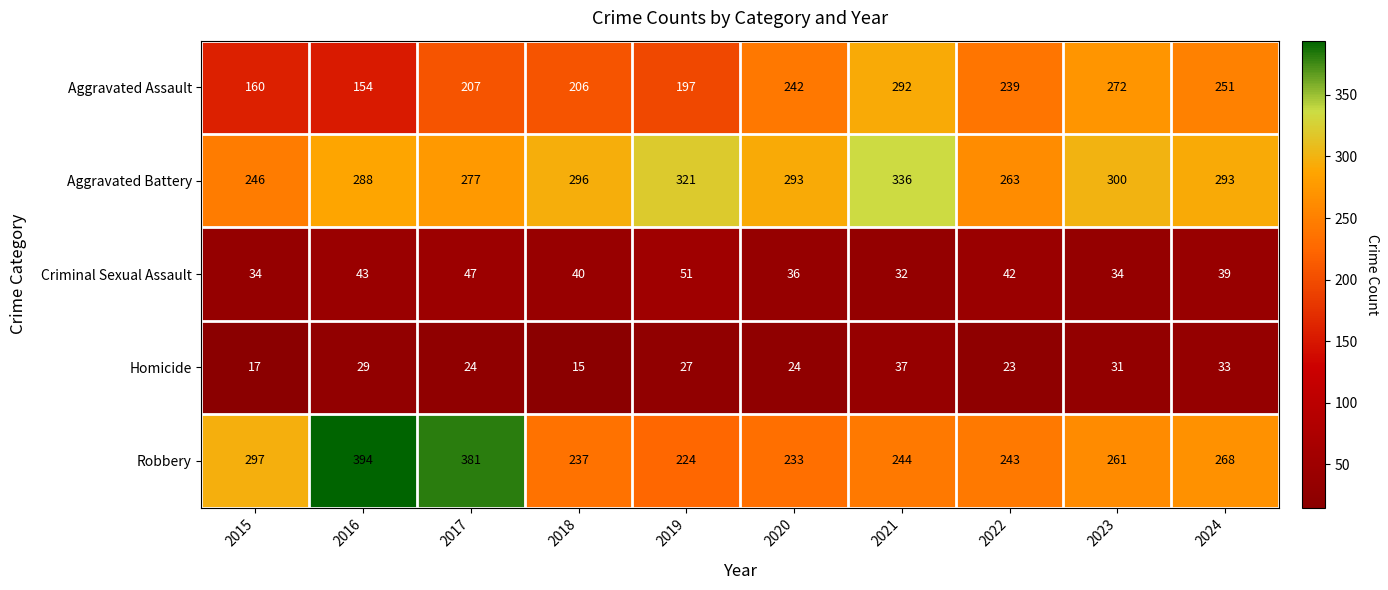

Where is Homicide nearest to the value 26?

2019